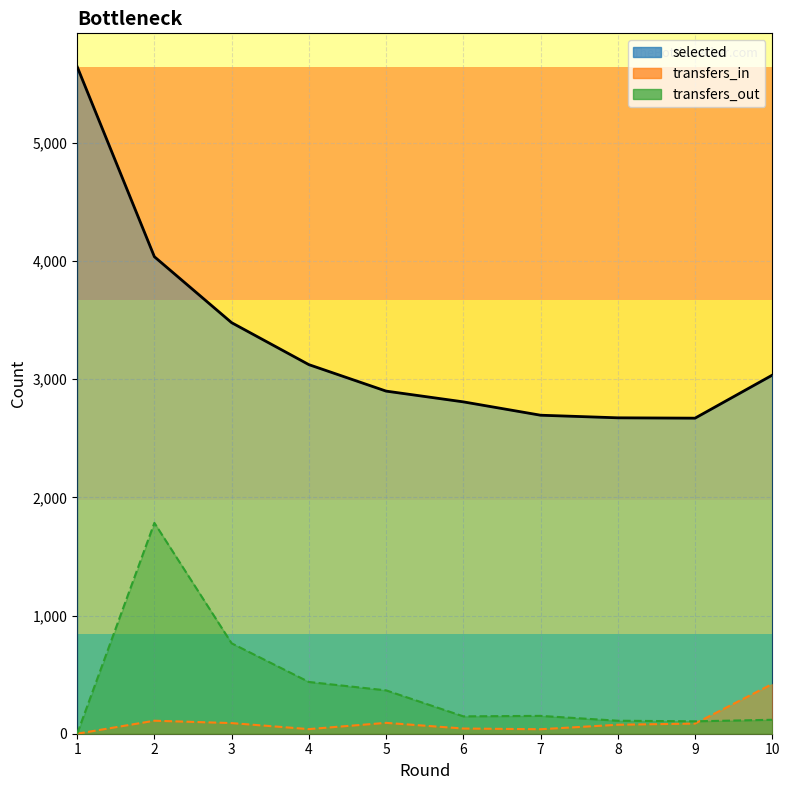

What is the total value across all series at 7?

2884